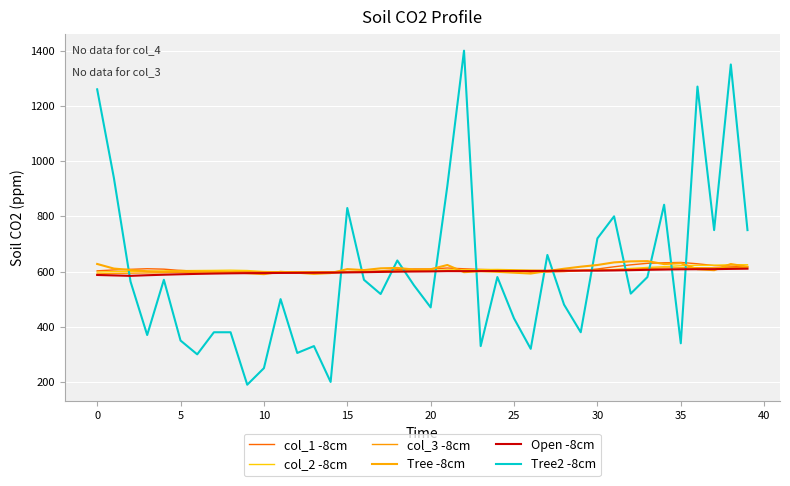

In col_3 -8cm, how many points are higher than both neighbors (excluding endpoints)?

6